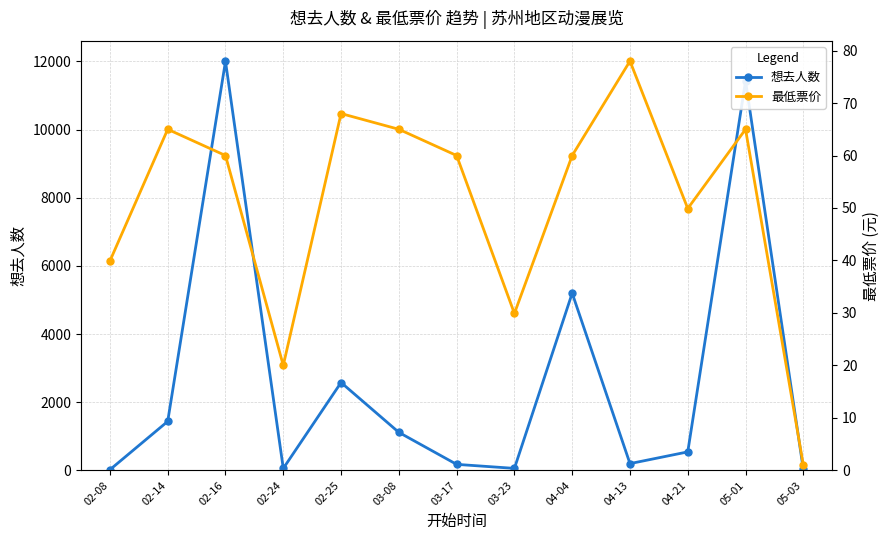

Which has a higher value, 02-16 or 02-24?

02-16